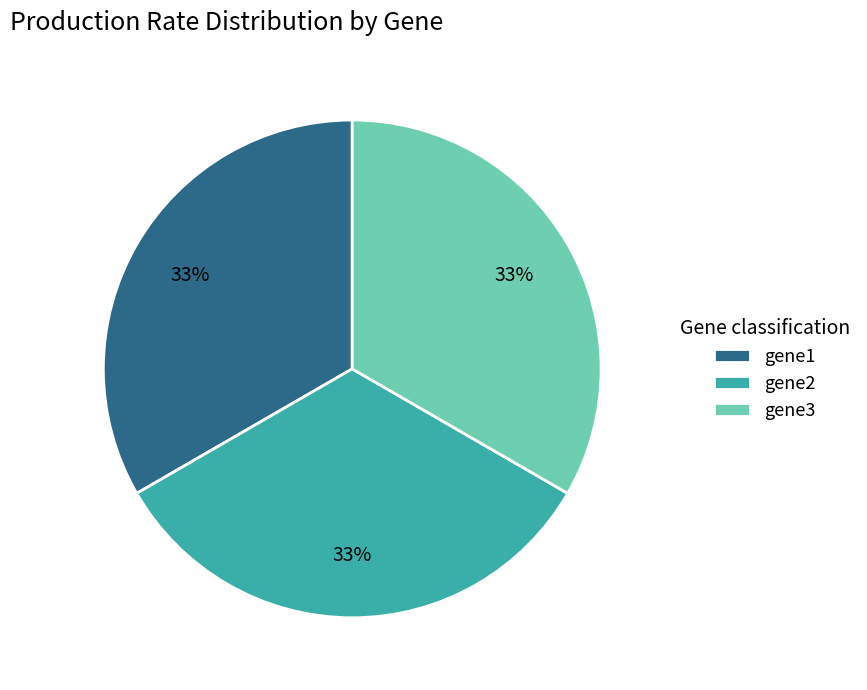

How many slices are in this pie chart?

3